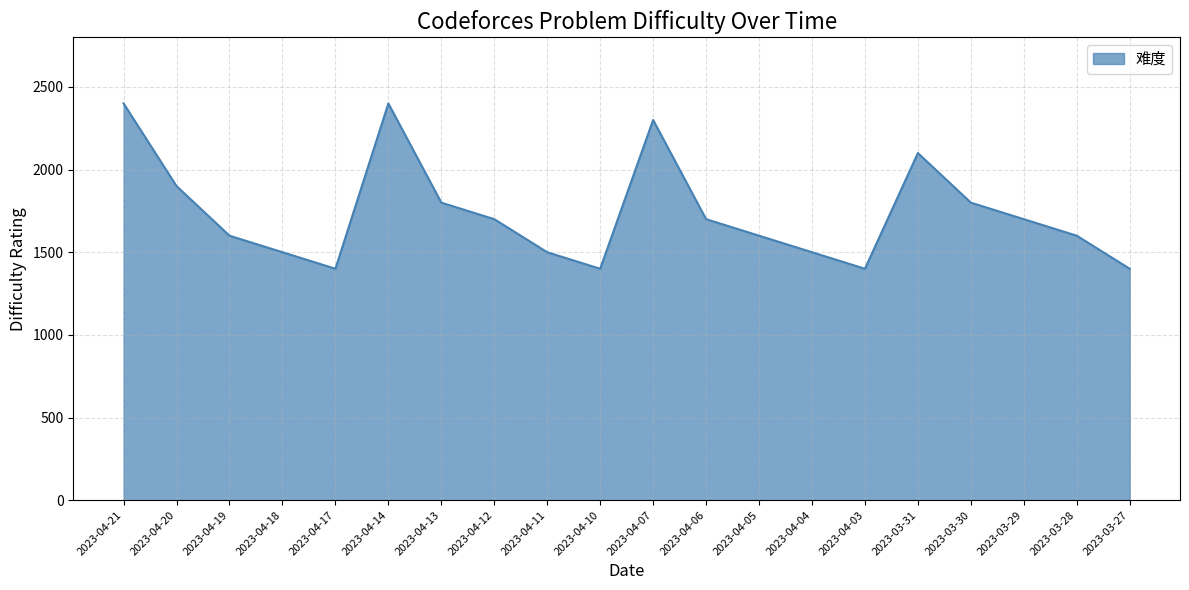

What is the ratio of the value at 2023-04-19 to the value at 2023-04-06?

0.9